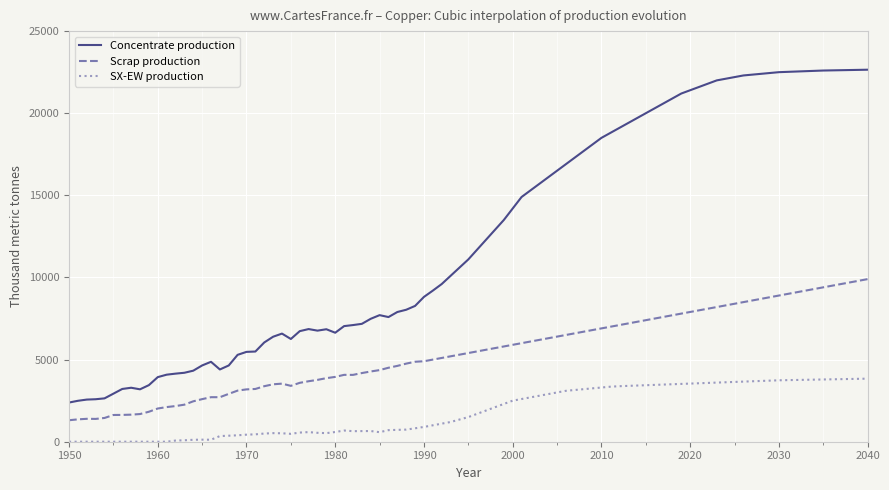

What is the difference between the maximum and minimum values in the Concentrate production series?

20264.3